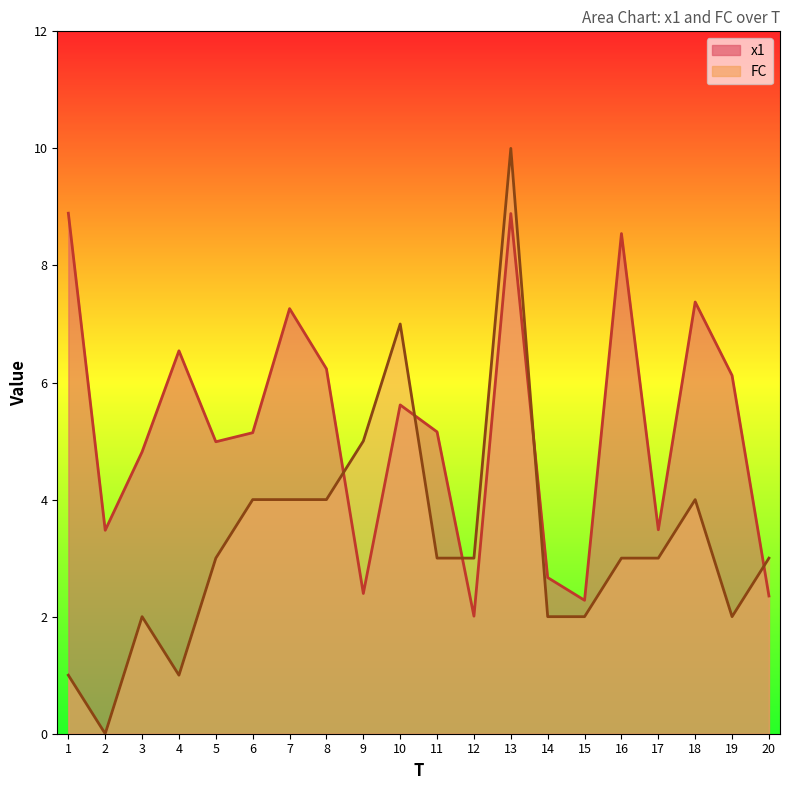

At 1, list the series in order from smallest to largest.

FC, x1